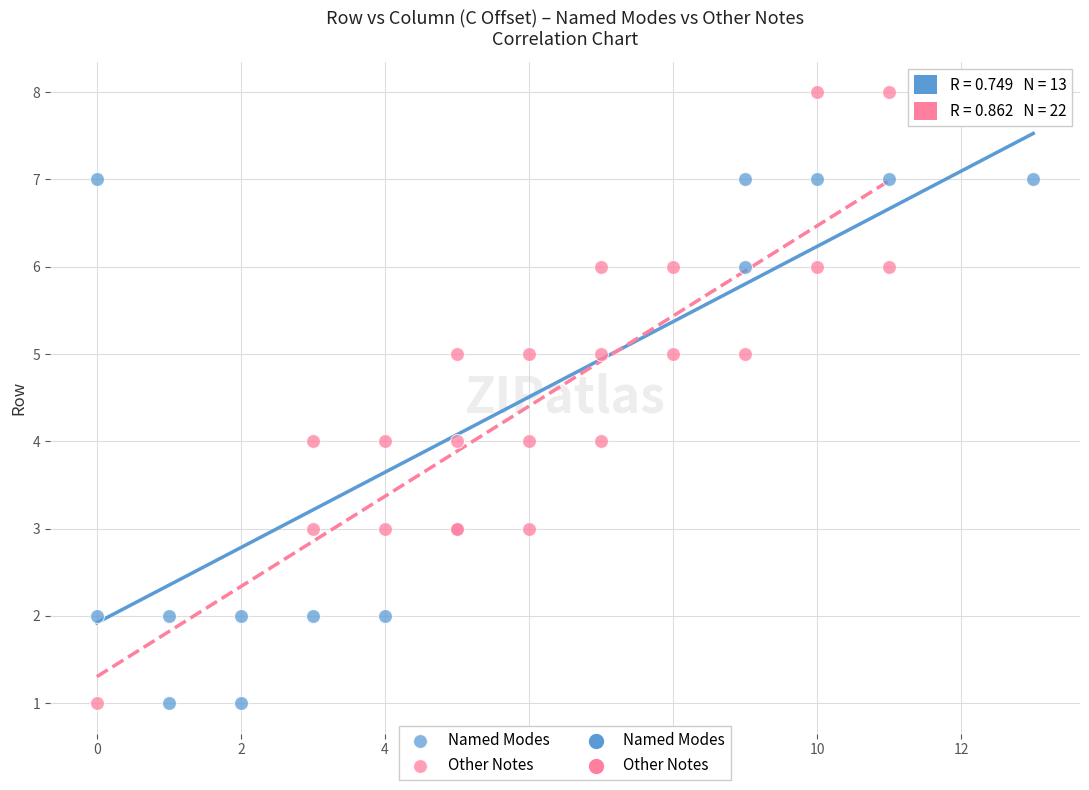

Which series contains the highest Y value?

Other Notes